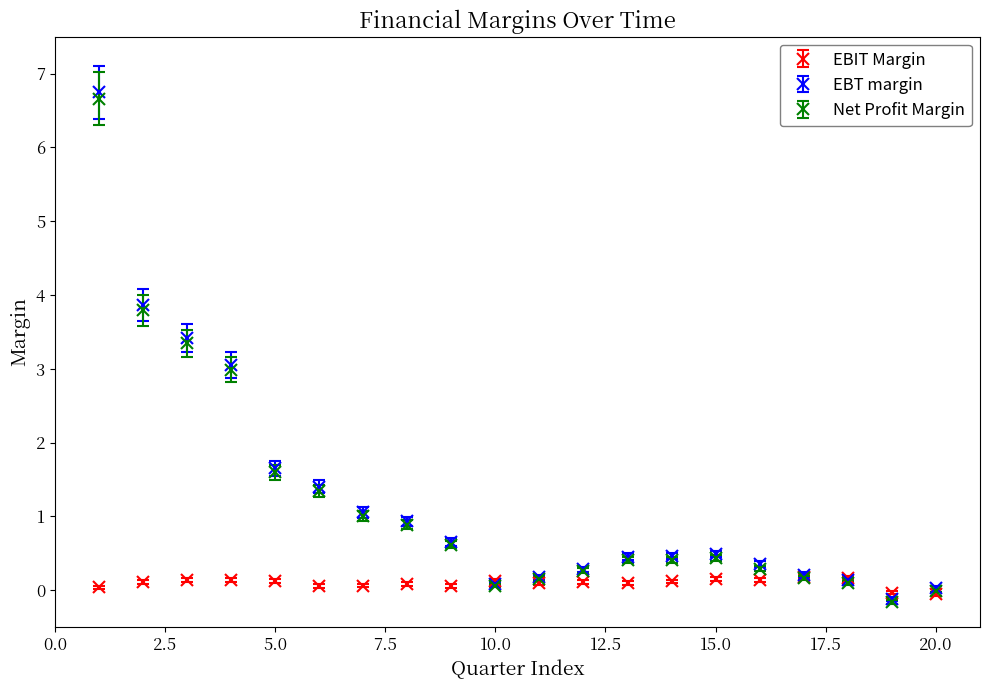

Which series has the widest spread of values?

EBT margin